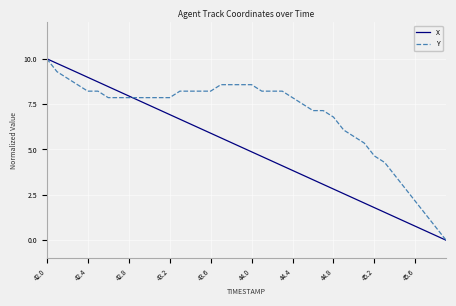

List the series in order of their overall mean, highest first.

Y, X